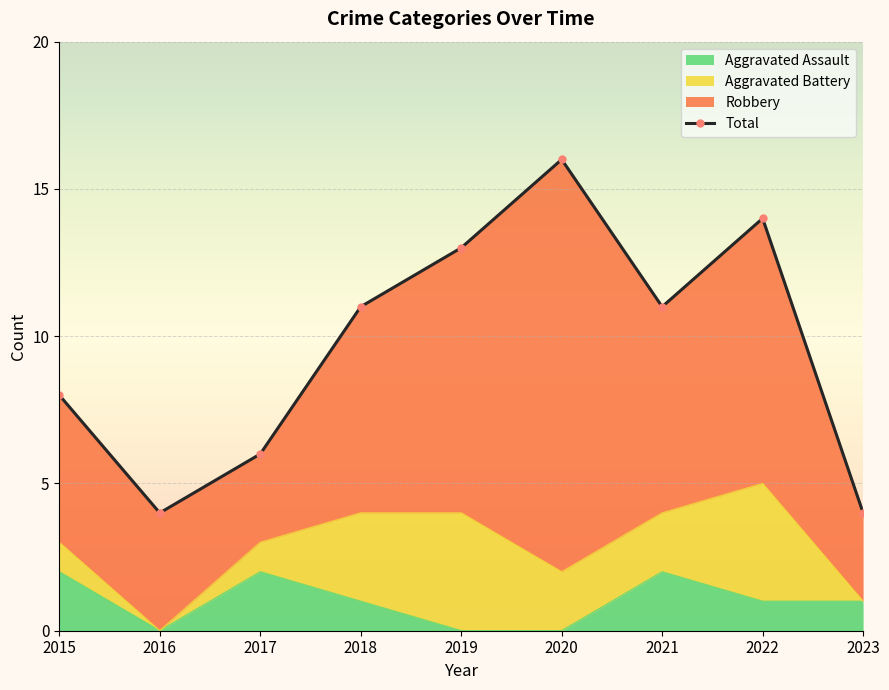

The Aggravated Assault series shows 3 at 2015. True or false?

False